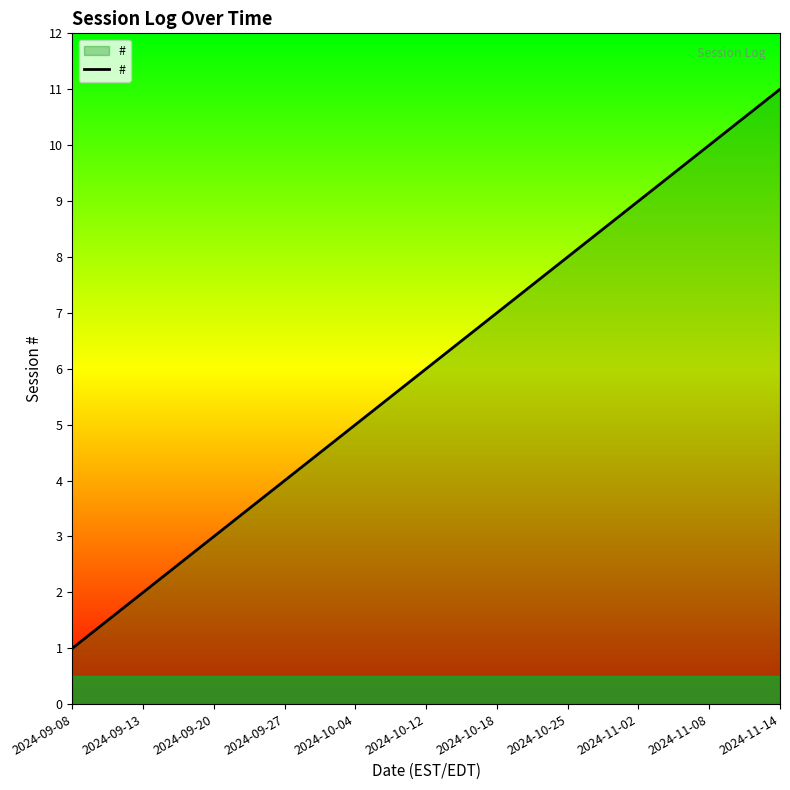

The chart shows a value of 5 at 2024-10-04. True or false?

True